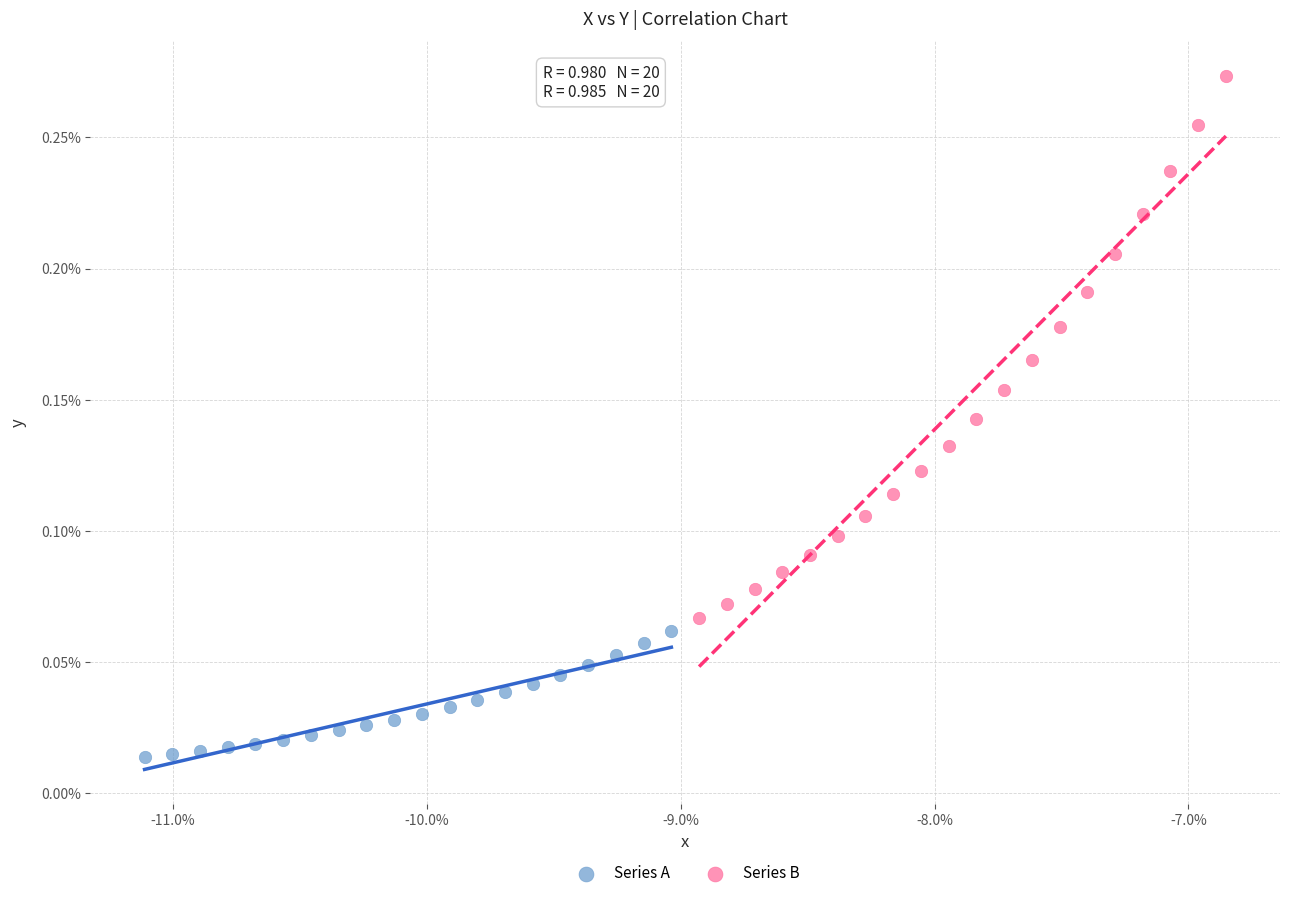

What are all the series names shown in the legend?

Series A, Series B